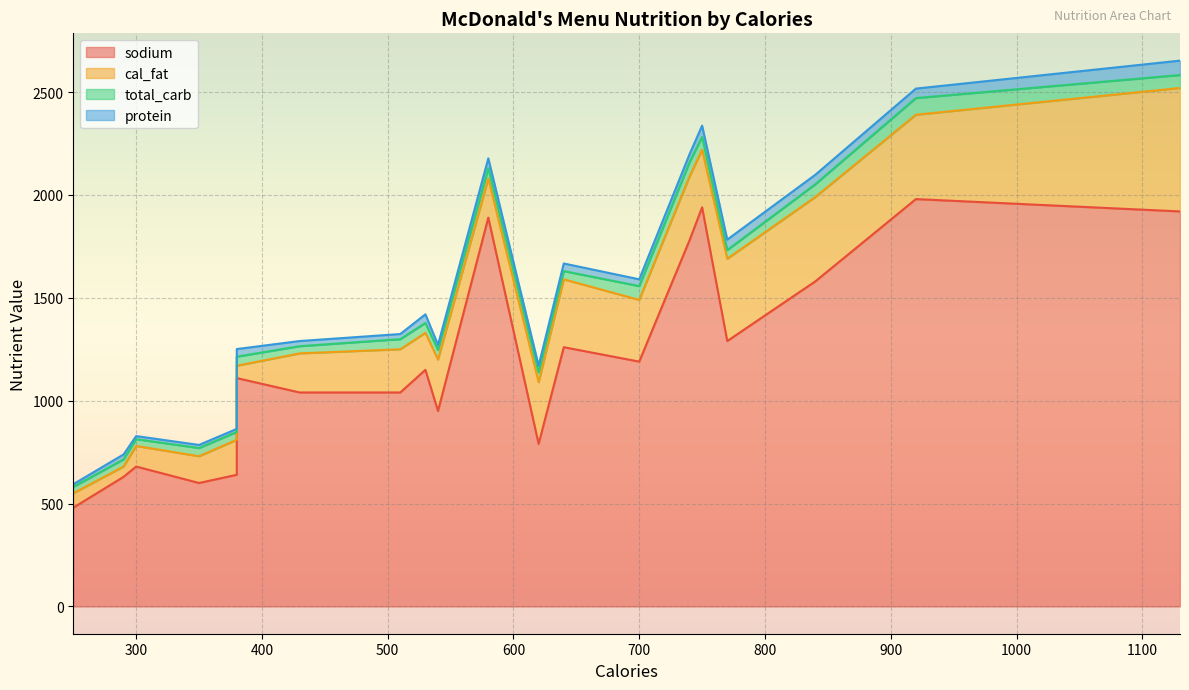

What is the sum of all sodium values?

23940